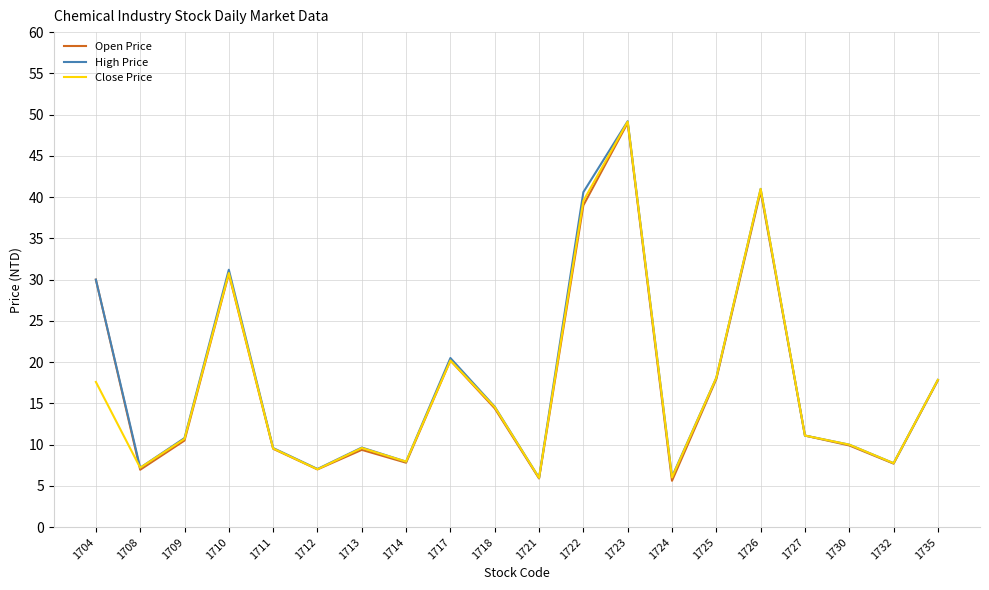

Where is Open Price nearest to the value 27?

1704